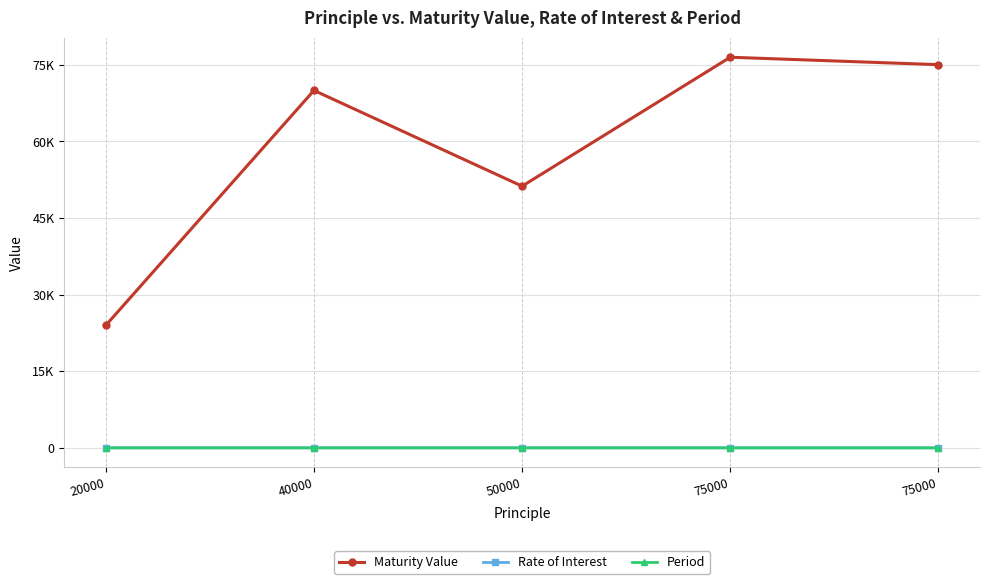

What are all the series names shown in the legend?

Maturity Value, Rate of Interest, Period